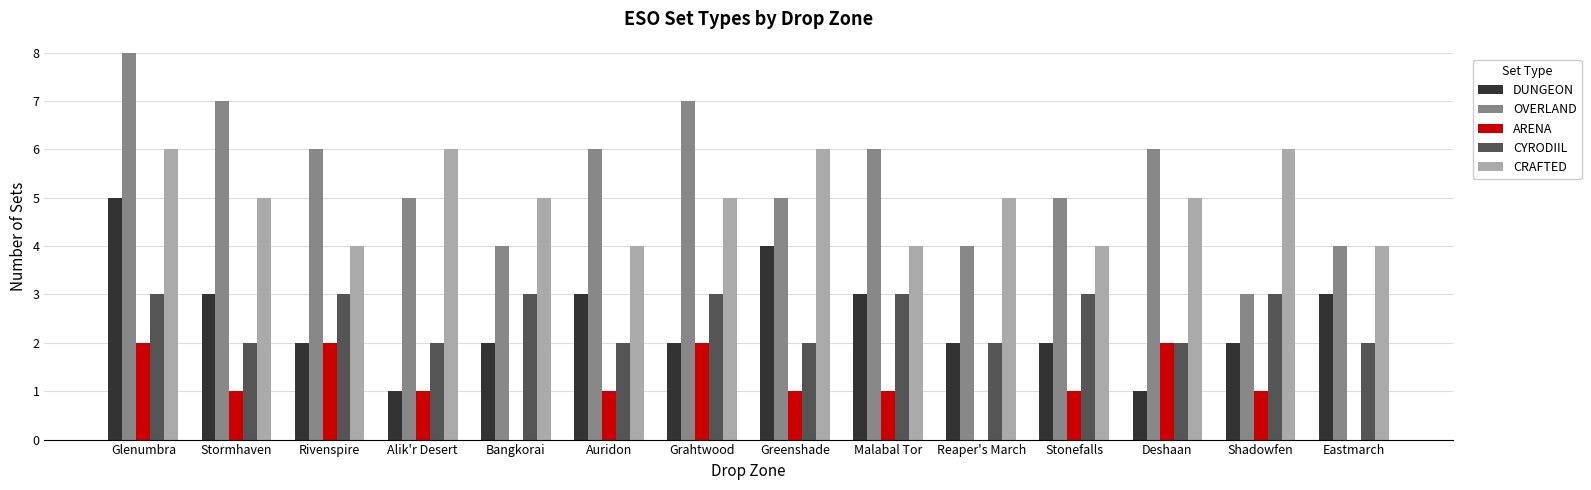

Which label corresponds to the largest value in the chart?

Glenumbra